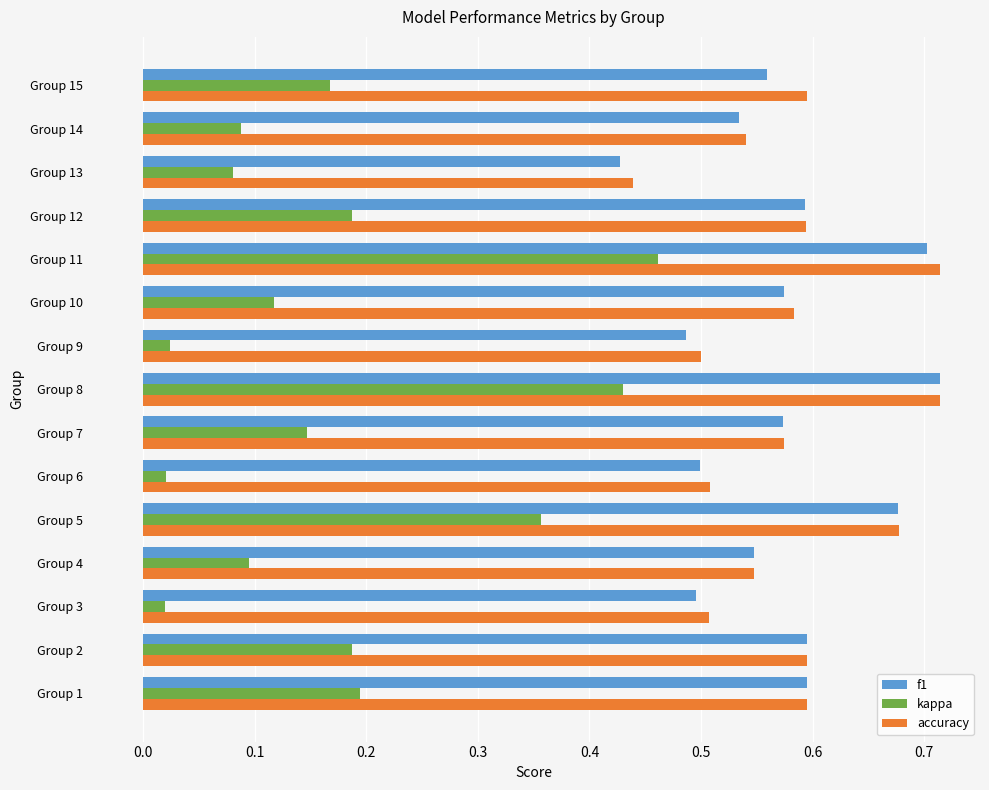

At which label is accuracy closest to 0?

Group 13